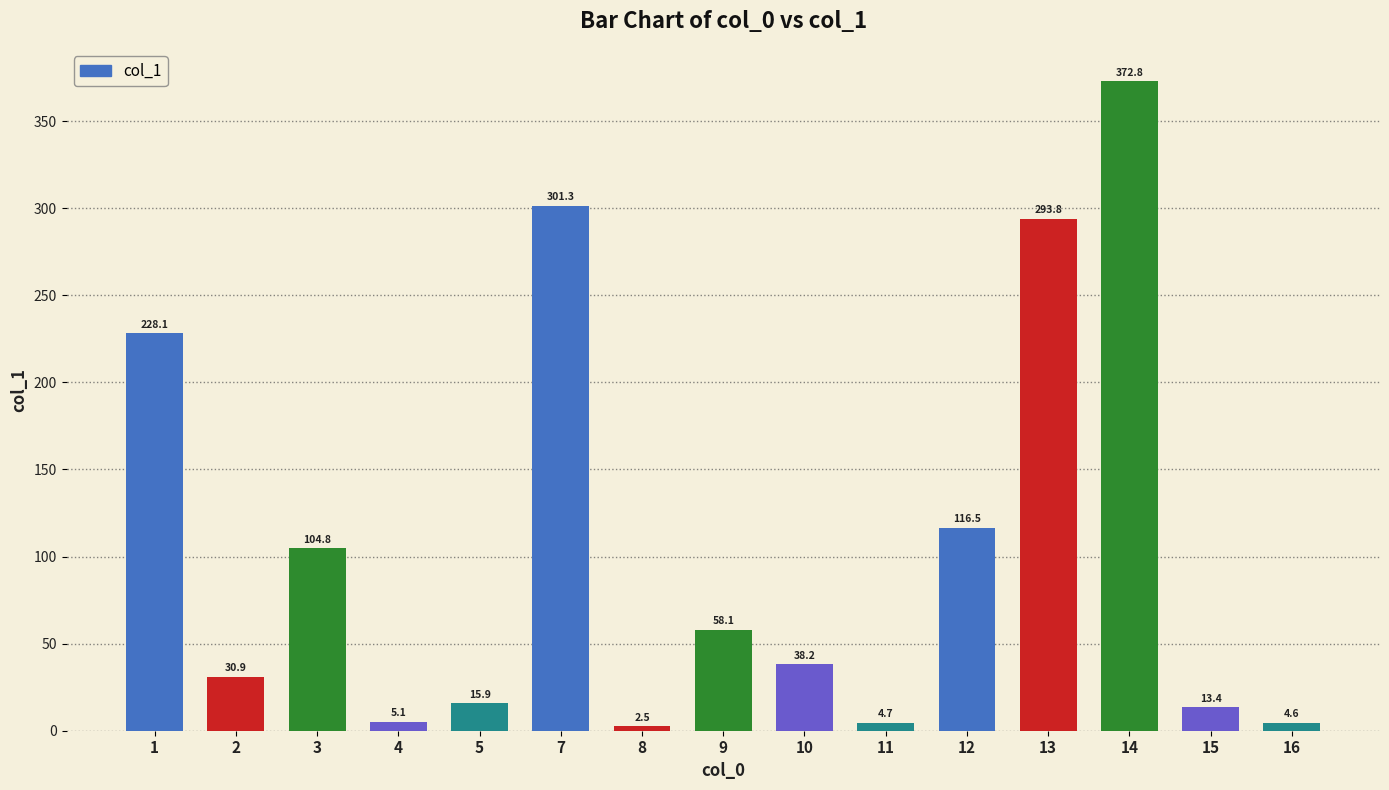

What is the difference between the maximum and second lowest values?

368.2